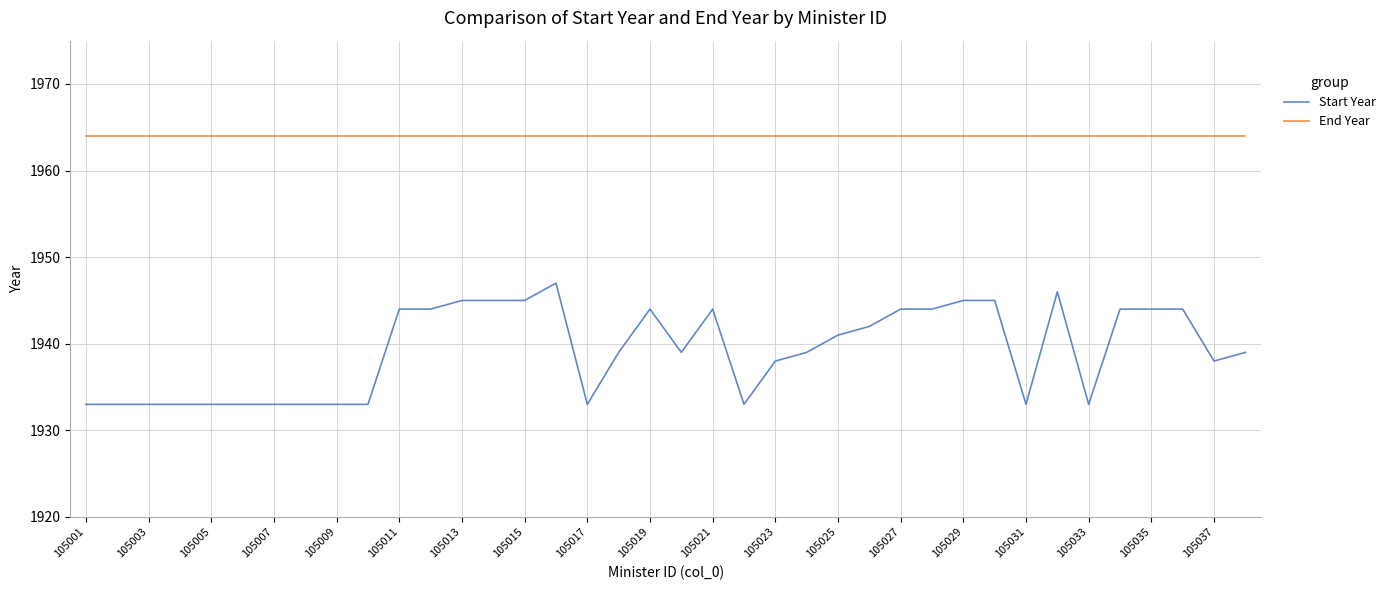

List the series in order of their peak value, lowest first.

Start Year, End Year